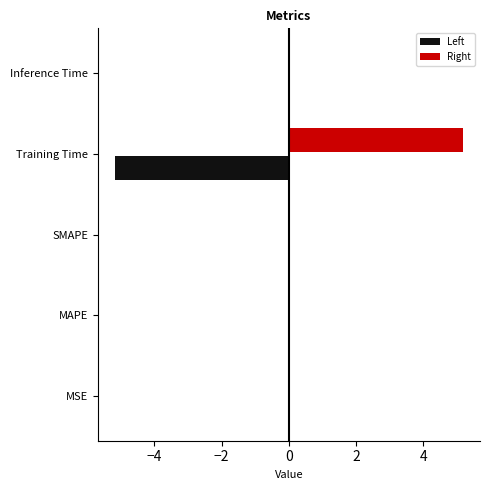

How many groups of bars are there?

5